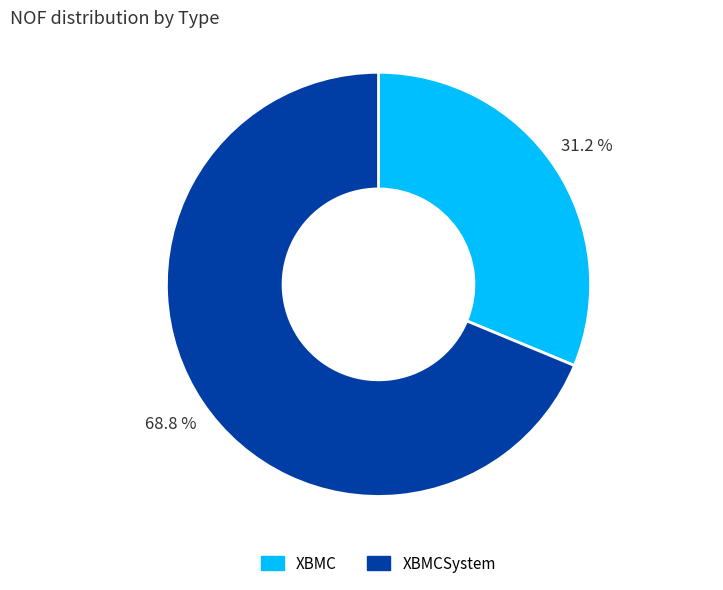

Combined, what portion of the pie is XBMC and XBMCSystem?

100.0%